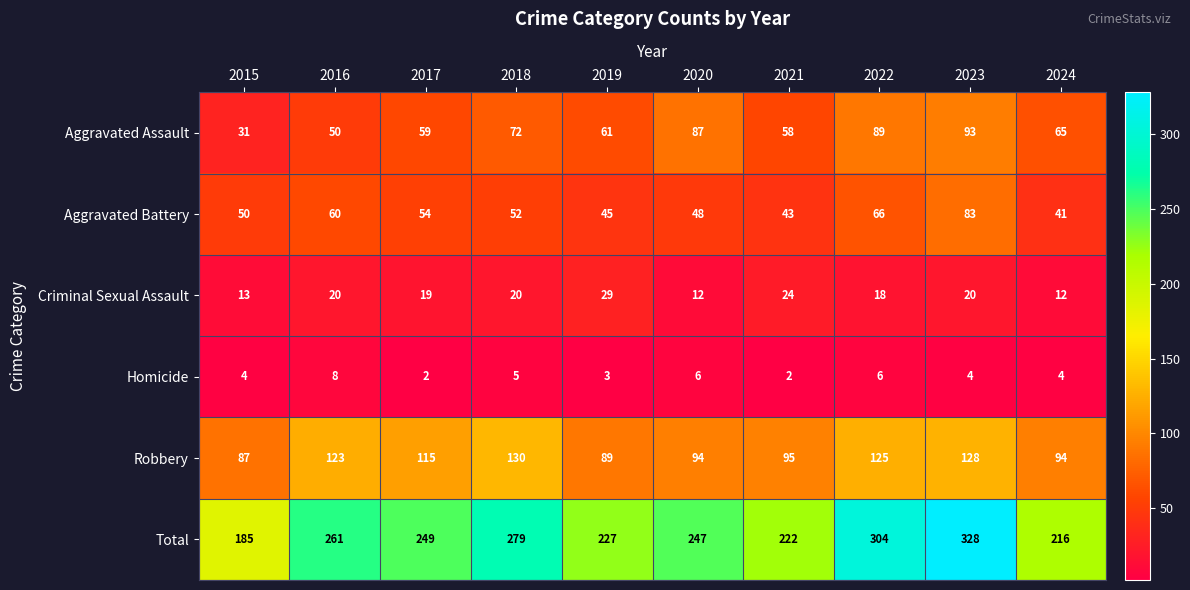

What is the lowest value of the Criminal Sexual Assault series?

12